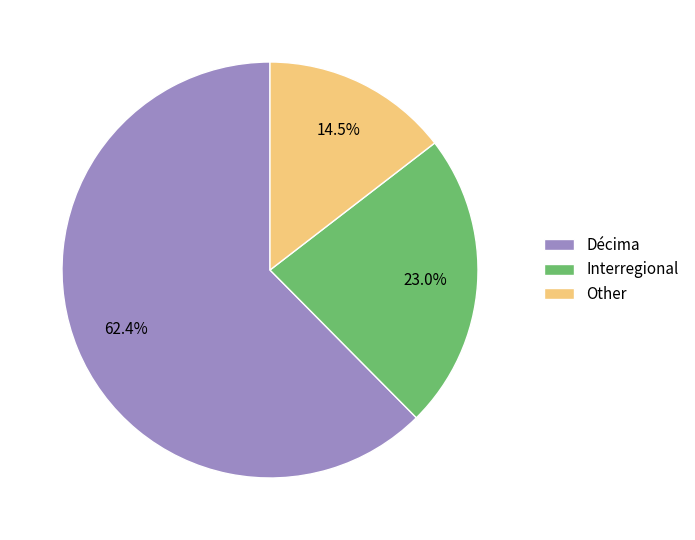

Which category accounts for the majority?

Décima